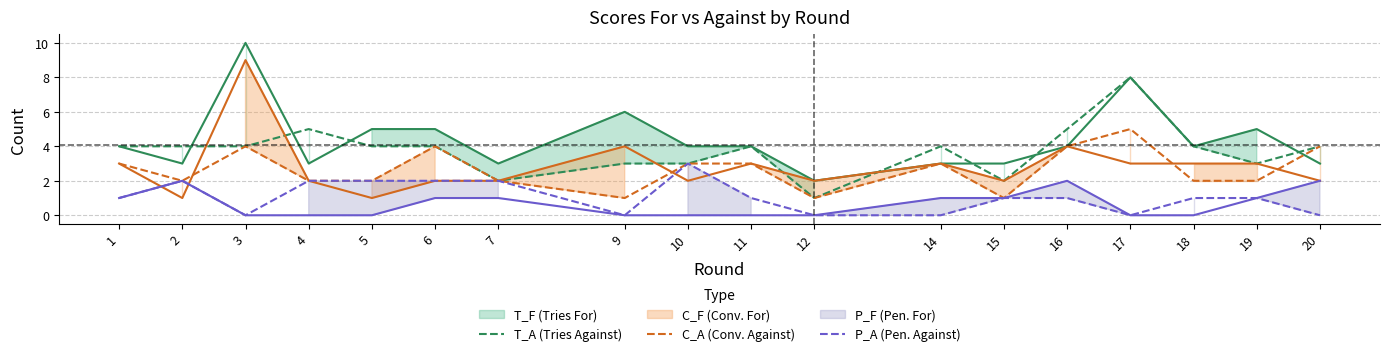

Does the chart display data point markers on the line(s)?

No